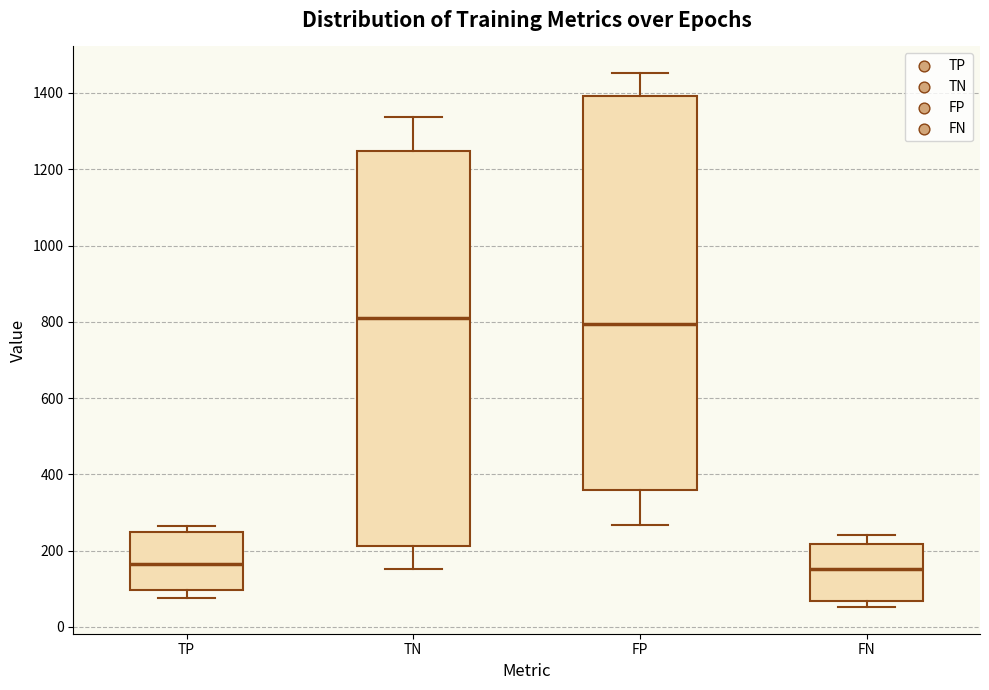

Reading left to right, read every box against the y-axis: the position of its median line, the range the box covers, and the ends of its whiskers. The values are not printed on the chart, so give them approximately, as read against the axis.

TP: median 160, box 100 to 240, whiskers 80 to 260
TN: median 820, box 220 to 1240, whiskers 160 to 1340
FP: median 800, box 360 to 1400, whiskers 260 to 1460
FN: median 160, box 60 to 220, whiskers 60 (just below the box's lower edge) to 240